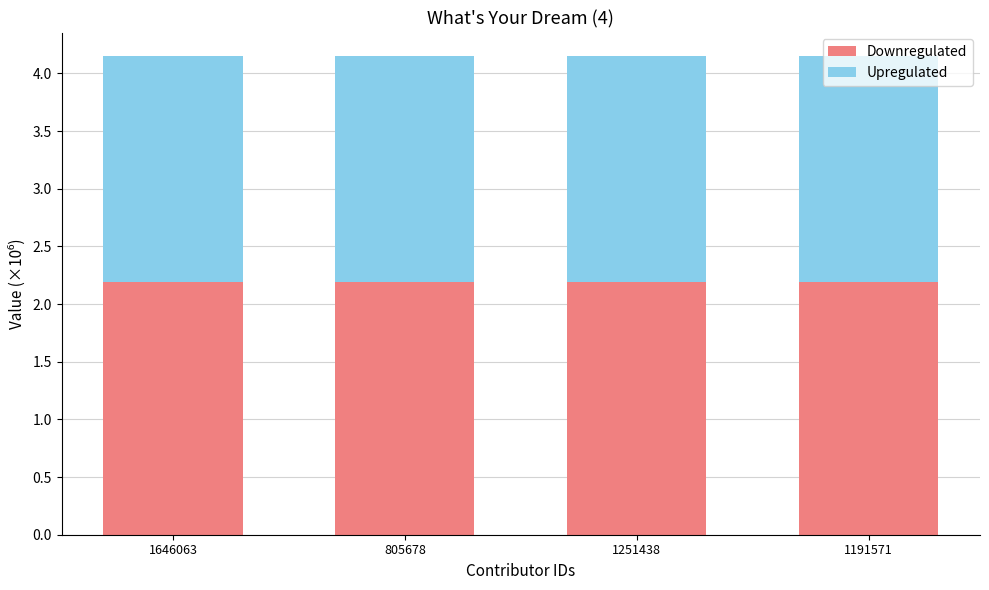

What is the sum of the Downregulated values at 1646063 and 805678?

4.4